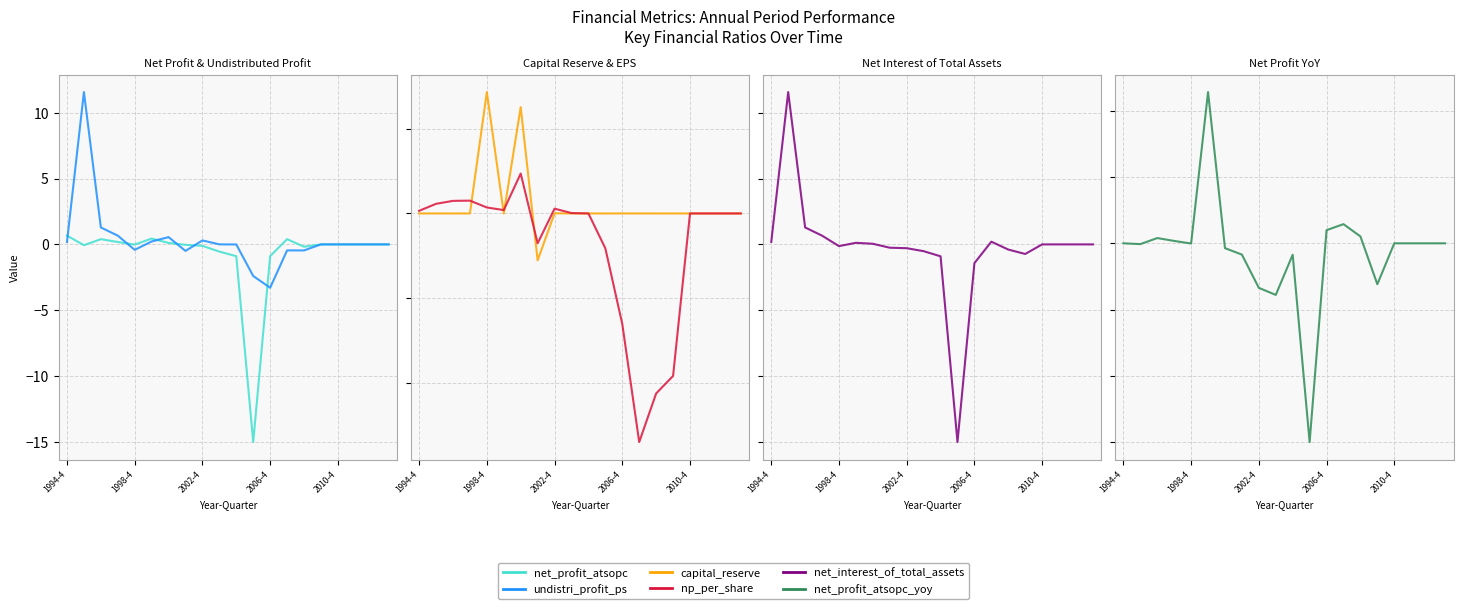

What are all the series names shown in the legend?

net_profit_atsopc, undistri_profit_ps, capital_reserve, np_per_share, net_interest_of_total_assets, net_profit_atsopc_yoy